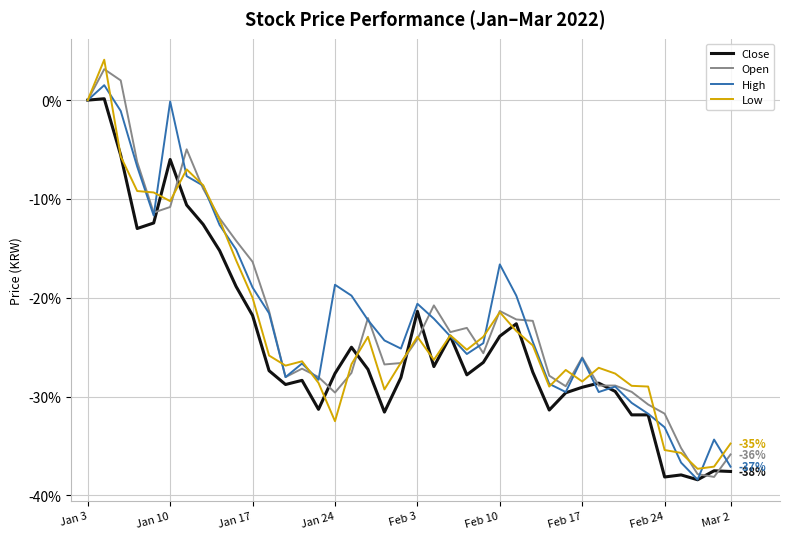

What is the lowest value of the Low series?

-37.3